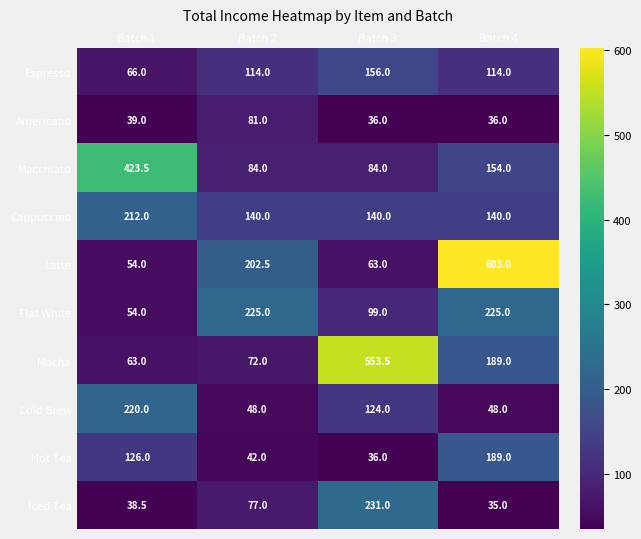

Where is Hot Tea nearest to the value 112?

Batch 1